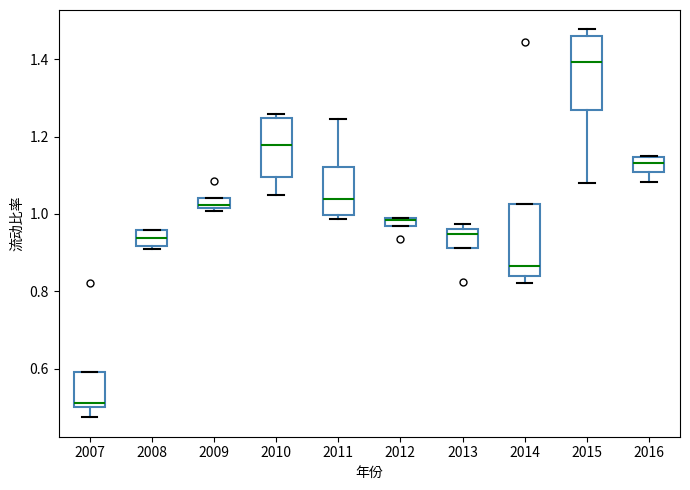

Where does the median line of the box at x = 2011 sit on the y-axis? The values are not printed on the chart, so give them approximately, as read against the axis.

1.04